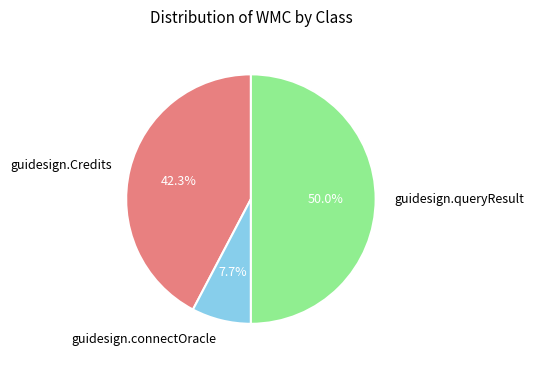

What is the ratio of the value at guidesign.Credits to the value at guidesign.queryResult?

0.8